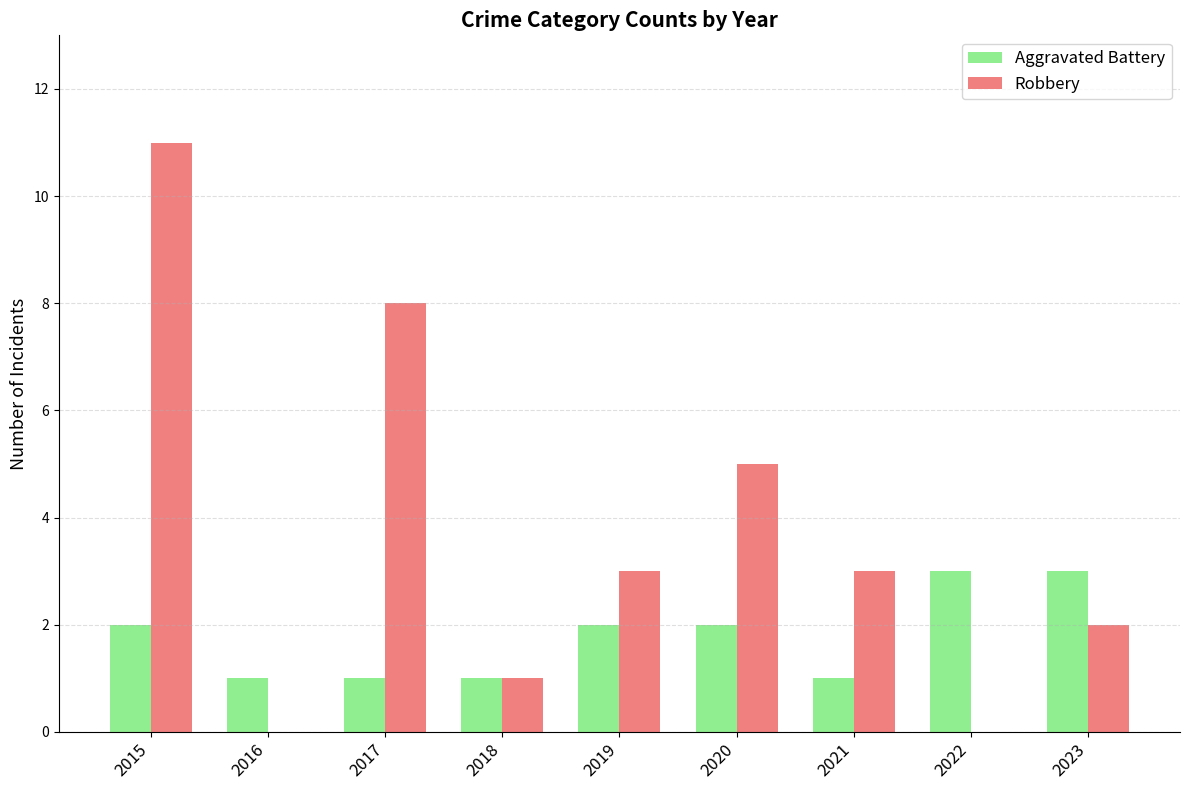

Is the value of Aggravated Battery at 2017 greater than the value of Robbery at 2021?

No